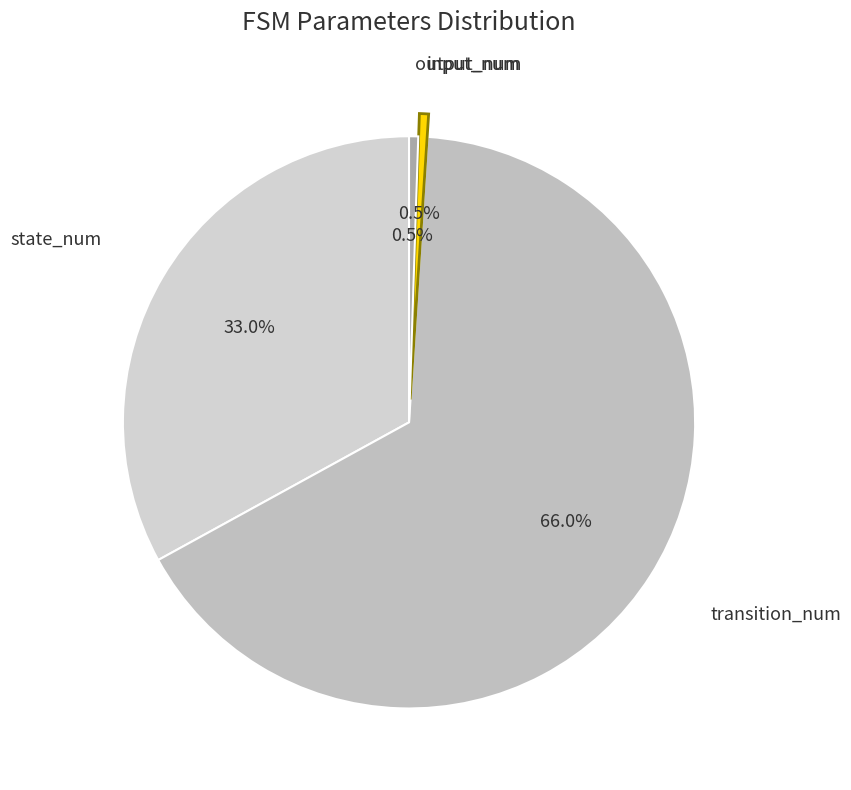

How many slices are in this pie chart?

4